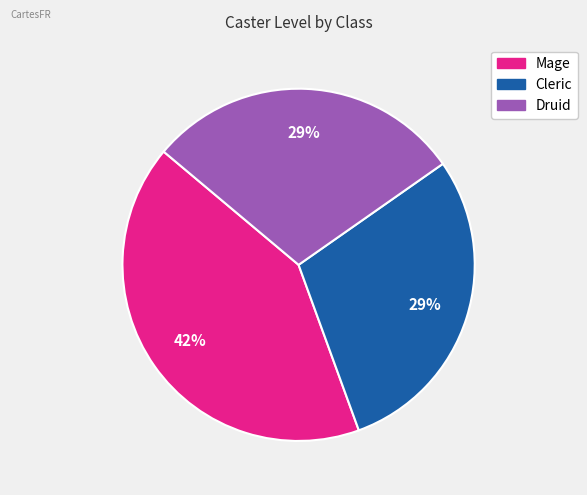

What percentage is the Druid slice, to the nearest percent?

29%